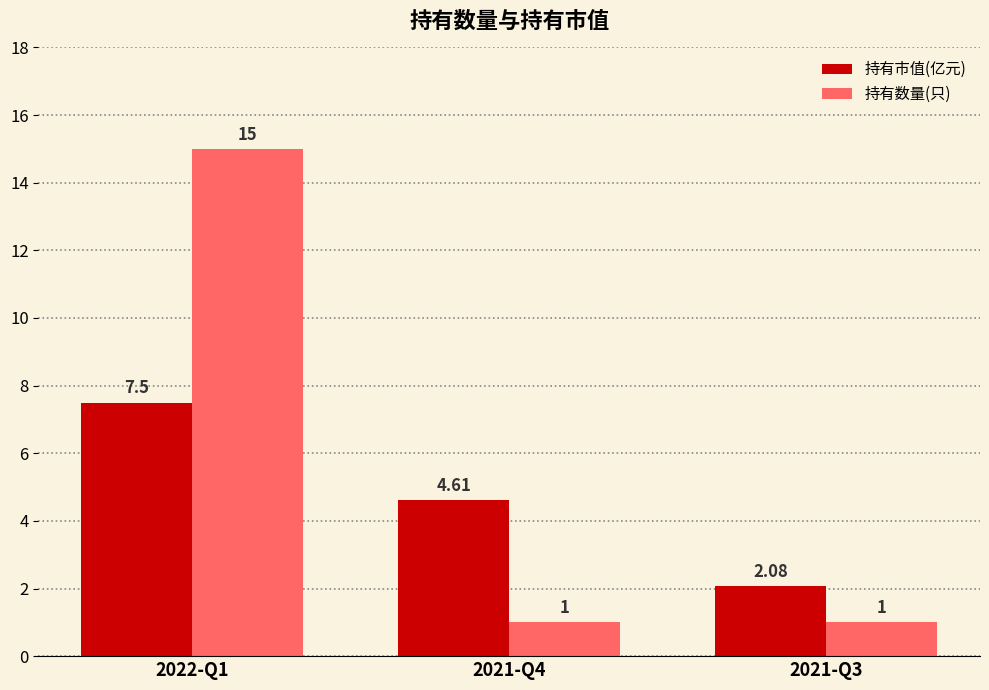

Which series has the widest spread of values?

持有数量(只)